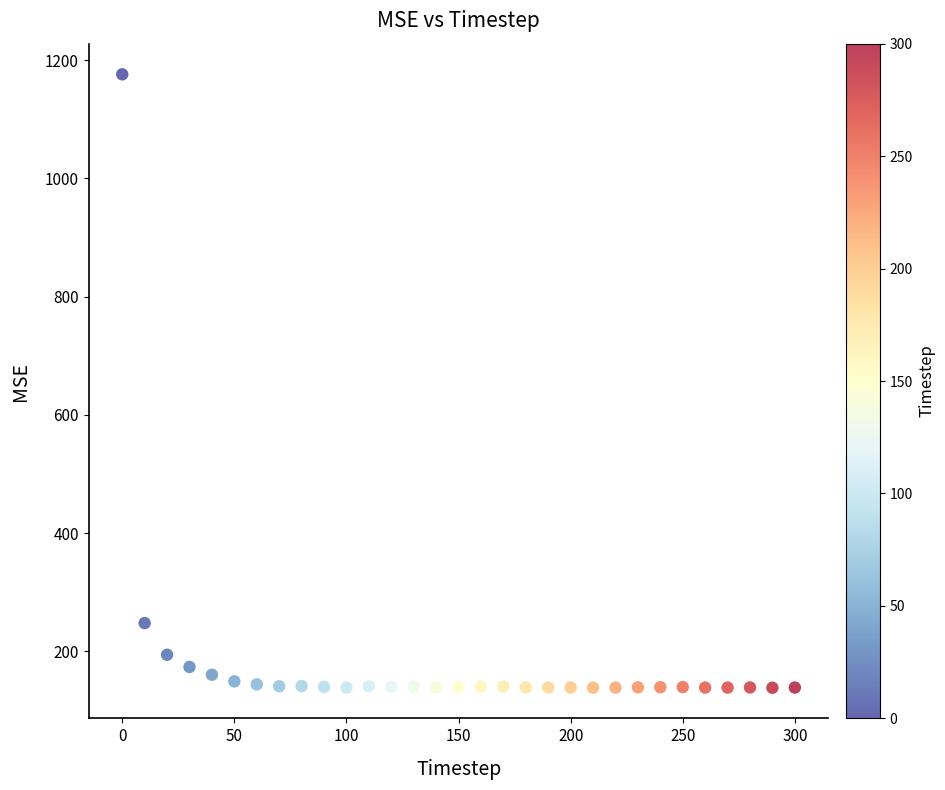

What is the range of Y values (max minus min)?

1037.8